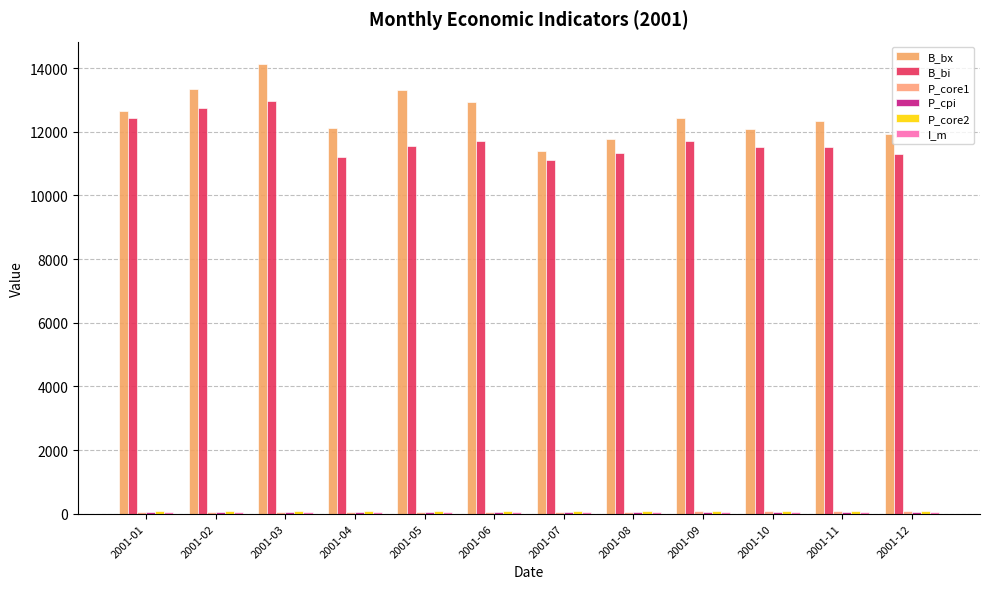

True or false: B_bx has a value of 12086.0 at 2001-10.

True